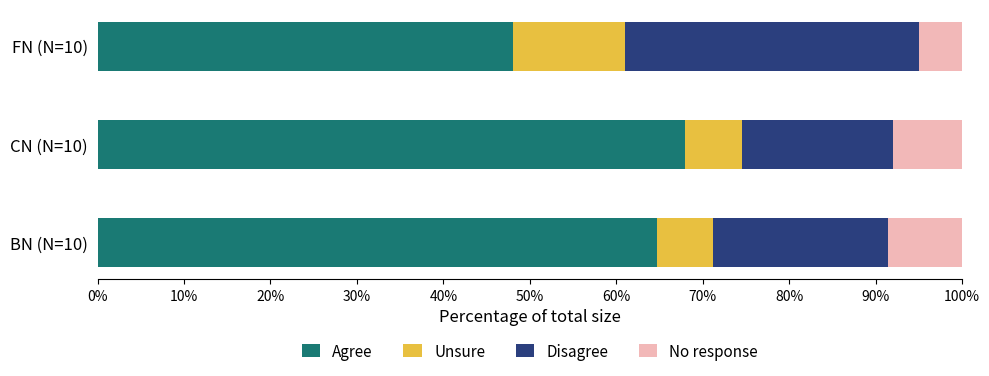

How many values in the Agree series exceed 64?

2